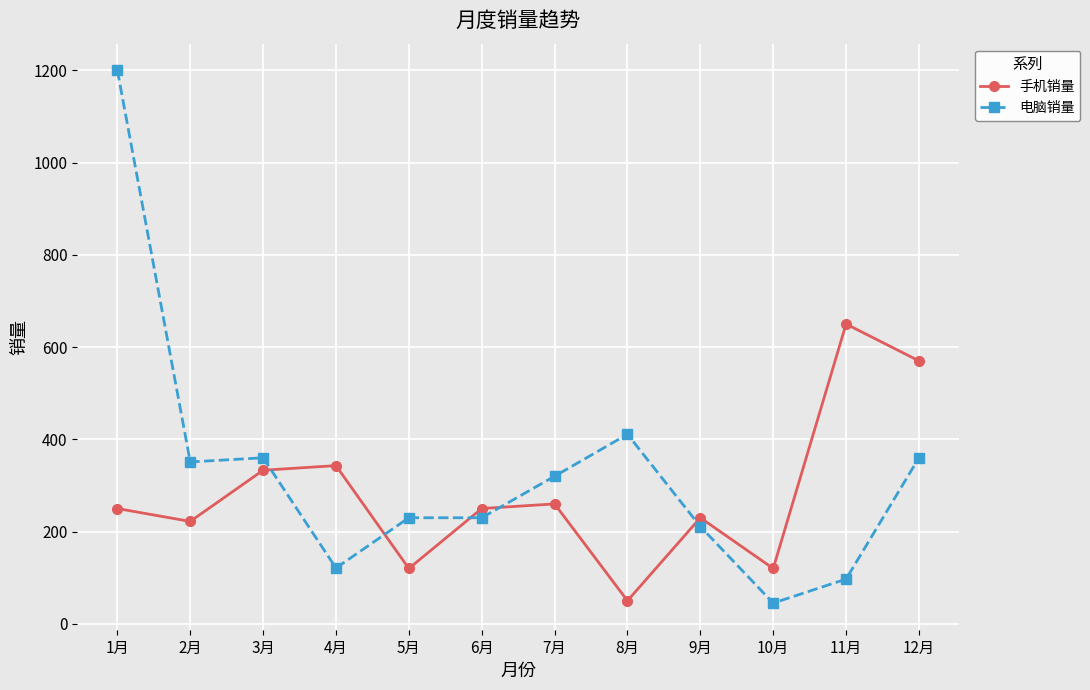

What is the value of the 手机销量 point at the 10th from the left?

120